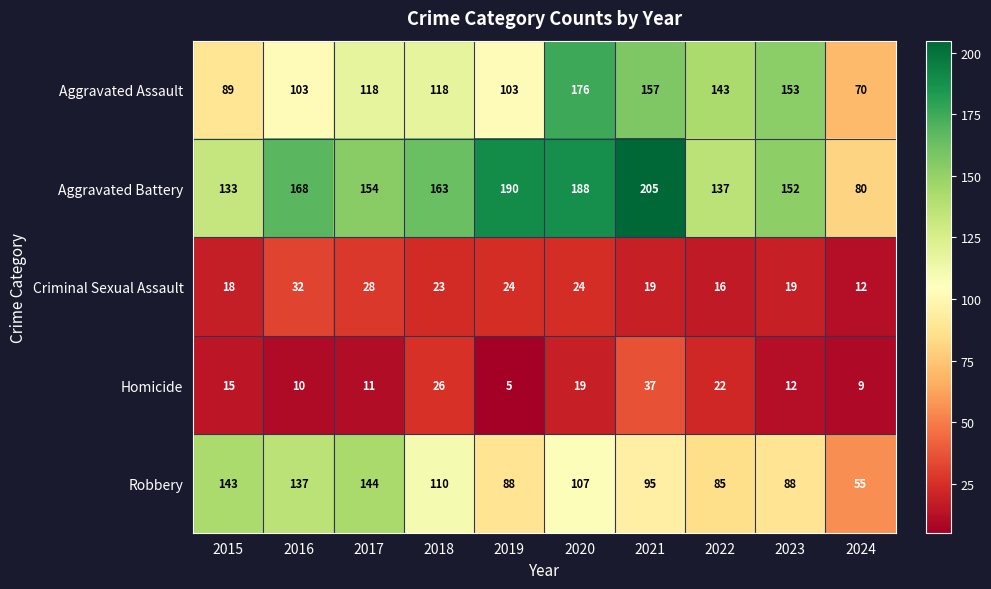

Which series has the largest total across all categories?

Aggravated Battery